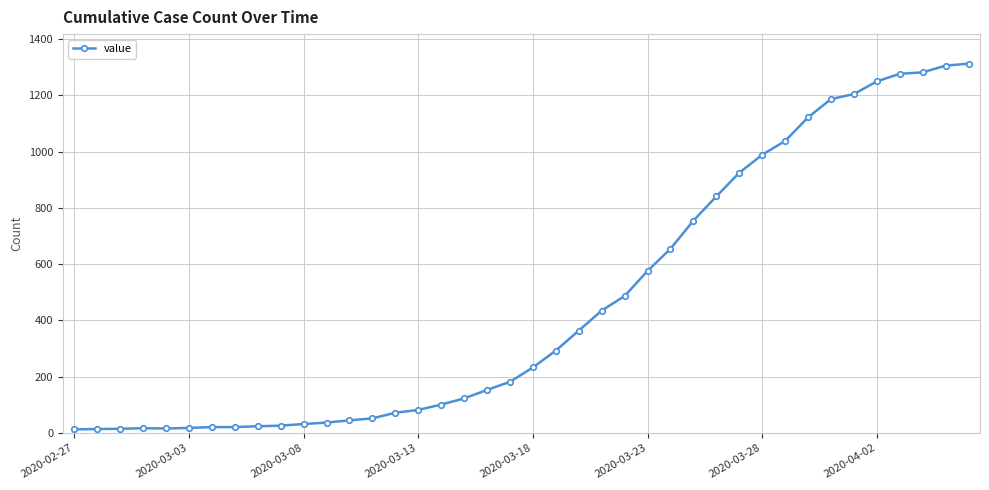

What is the average value?

465